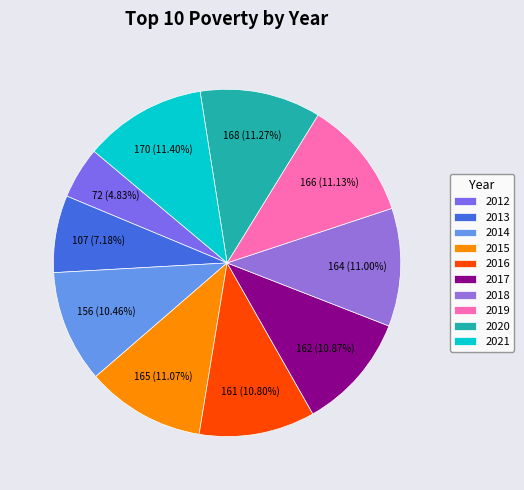

To the nearest percent, what is the difference between the largest and smallest slice percentages?

7%